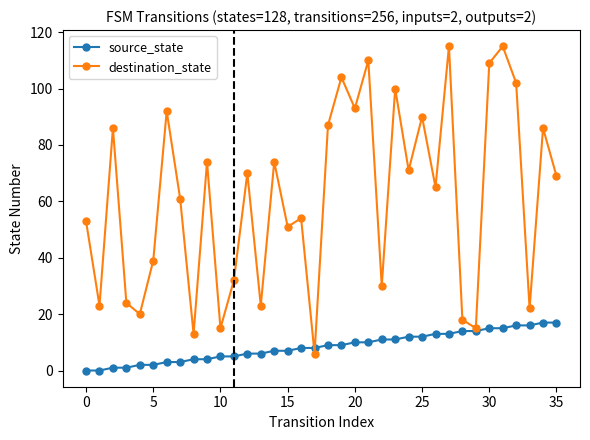

Which series has the largest range (max minus min)?

destination_state